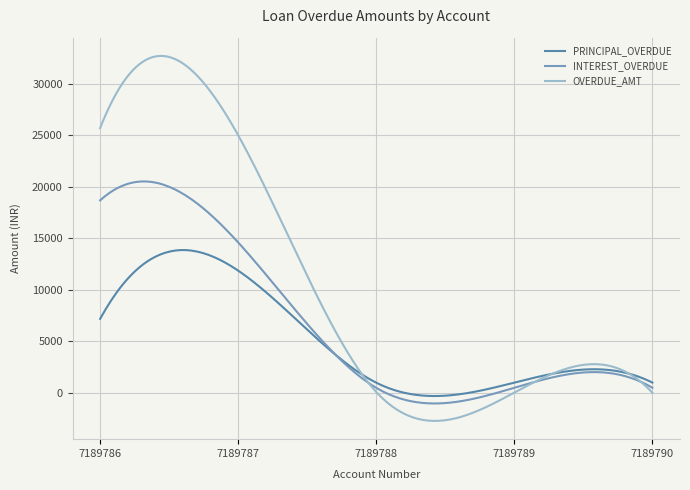

Which series has the largest total across all categories?

OVERDUE_AMT